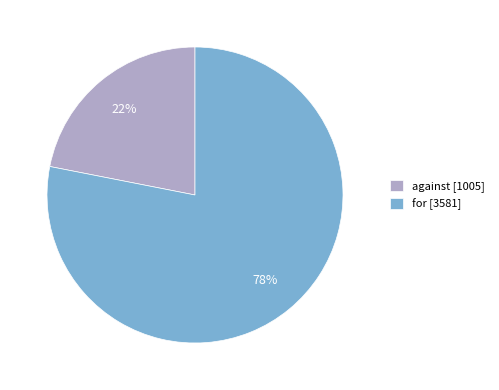

What is the smallest slice in the pie chart?

against